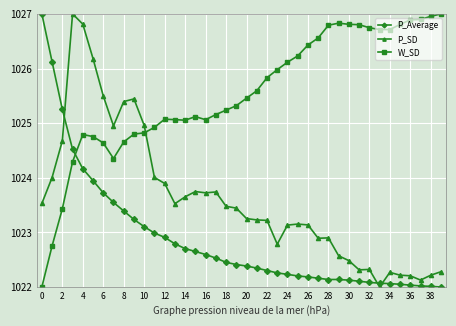

What is the value of the P_Average point at the 7th from the left?

1023.7